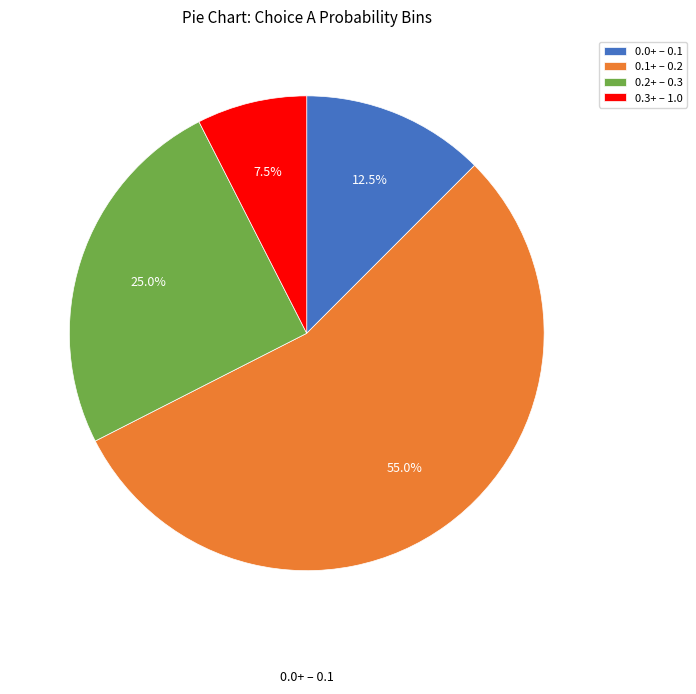

What portion of the pie excludes 0.3+ – 1.0?

92.5%